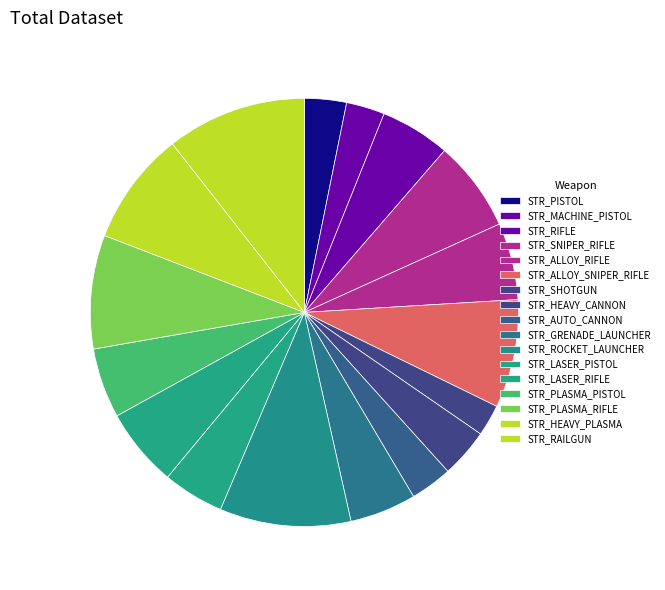

To the nearest percent, what is the average slice percentage?

6%